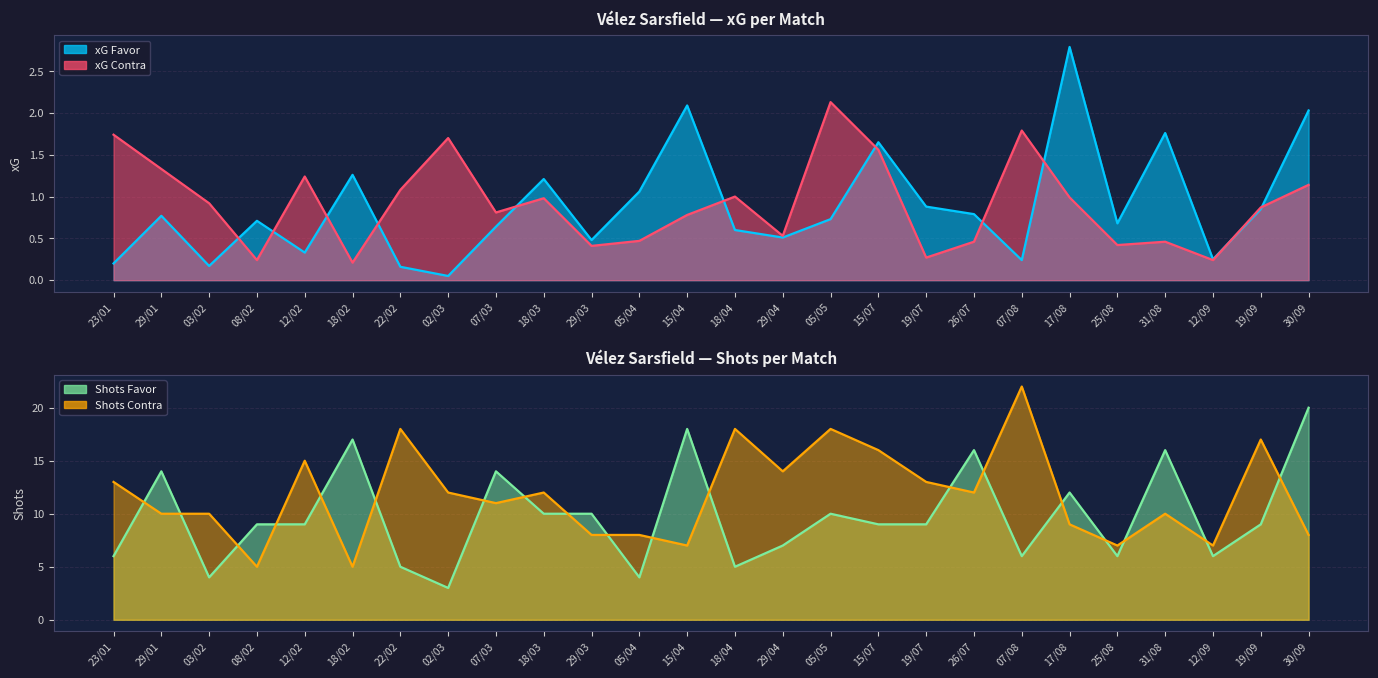

The value of xG Favor at 18/02 is 1.3. True or false?

True